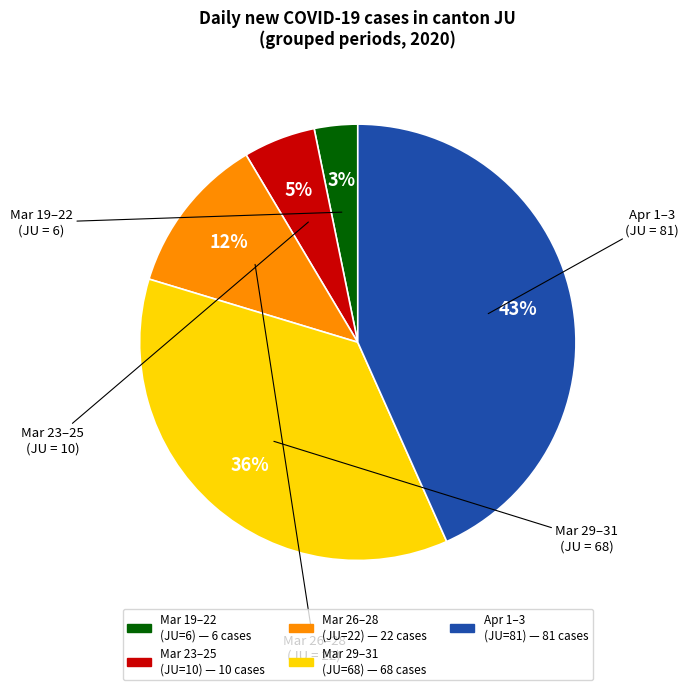

To the nearest percent, what is the difference between the largest and smallest slice percentages?

40%